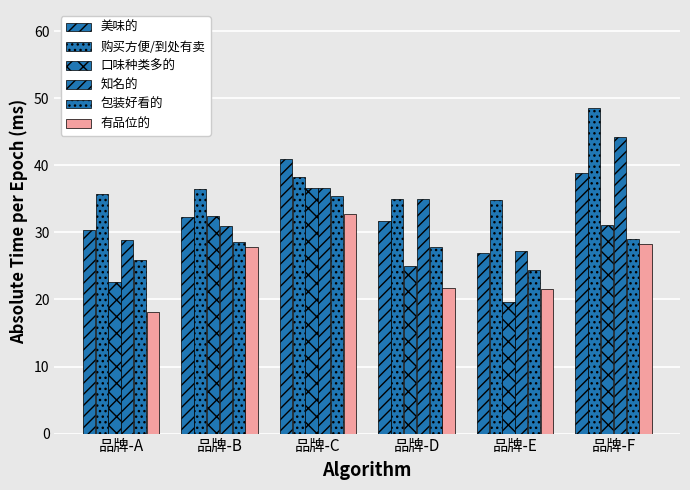

Does the chart contain any negative values?

No